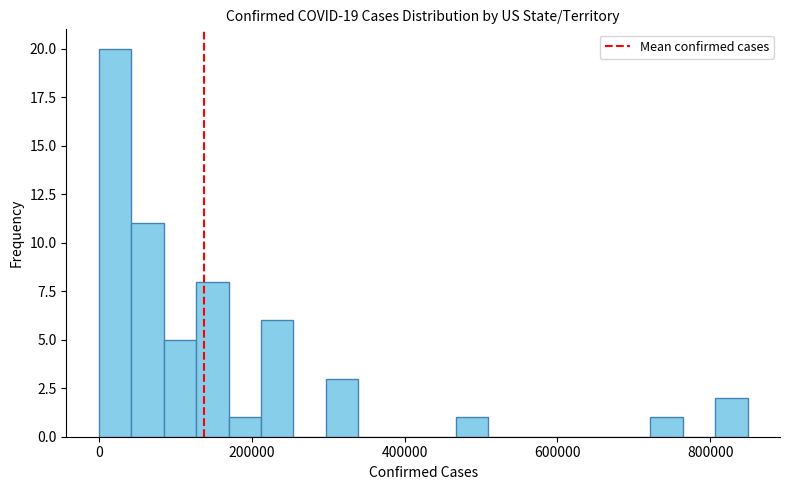

Read against the x-axis, roughly where is the centre of the tallest bar?

20000